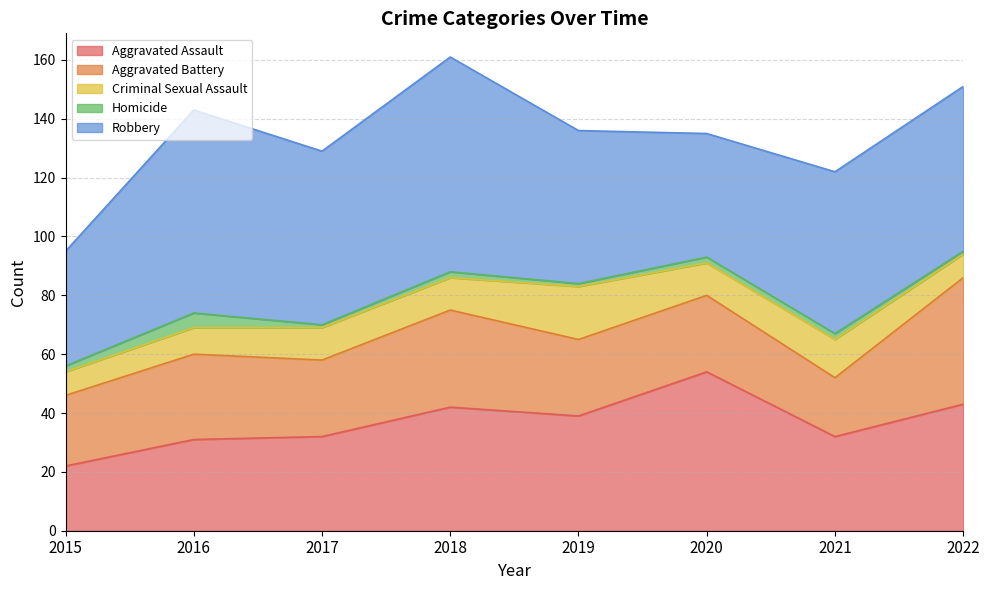

What is the difference between the Aggravated Battery values at 2015 and 2016?

5